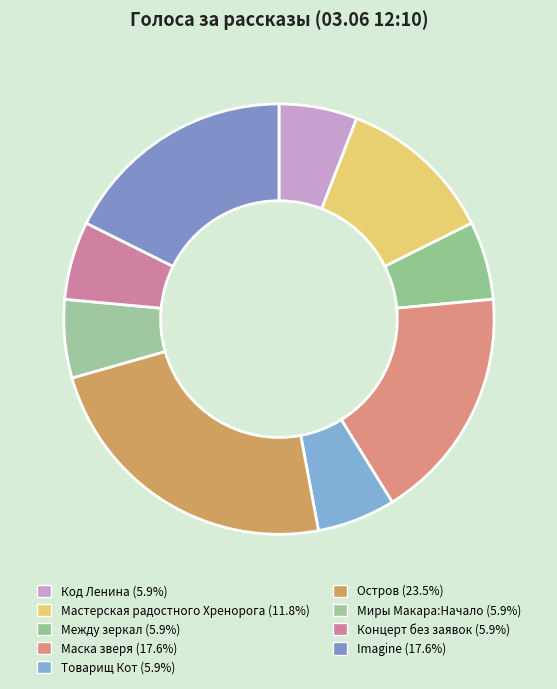

Count the number of slices in the pie.

9